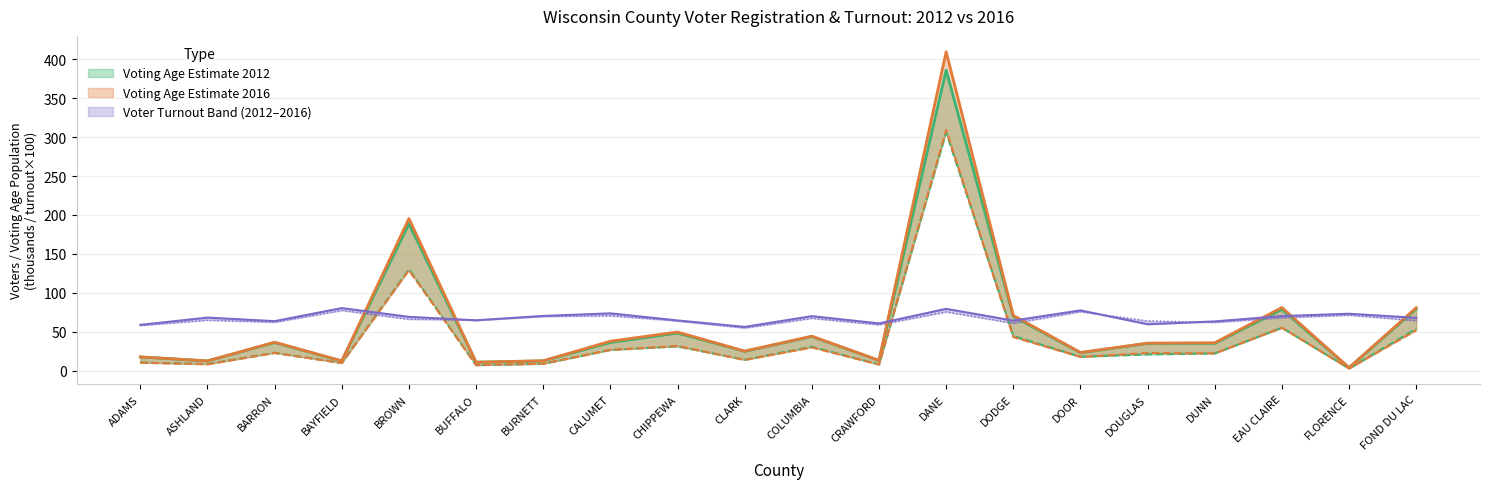

Where is the first local minimum for Total Electors 2012?

ASHLAND